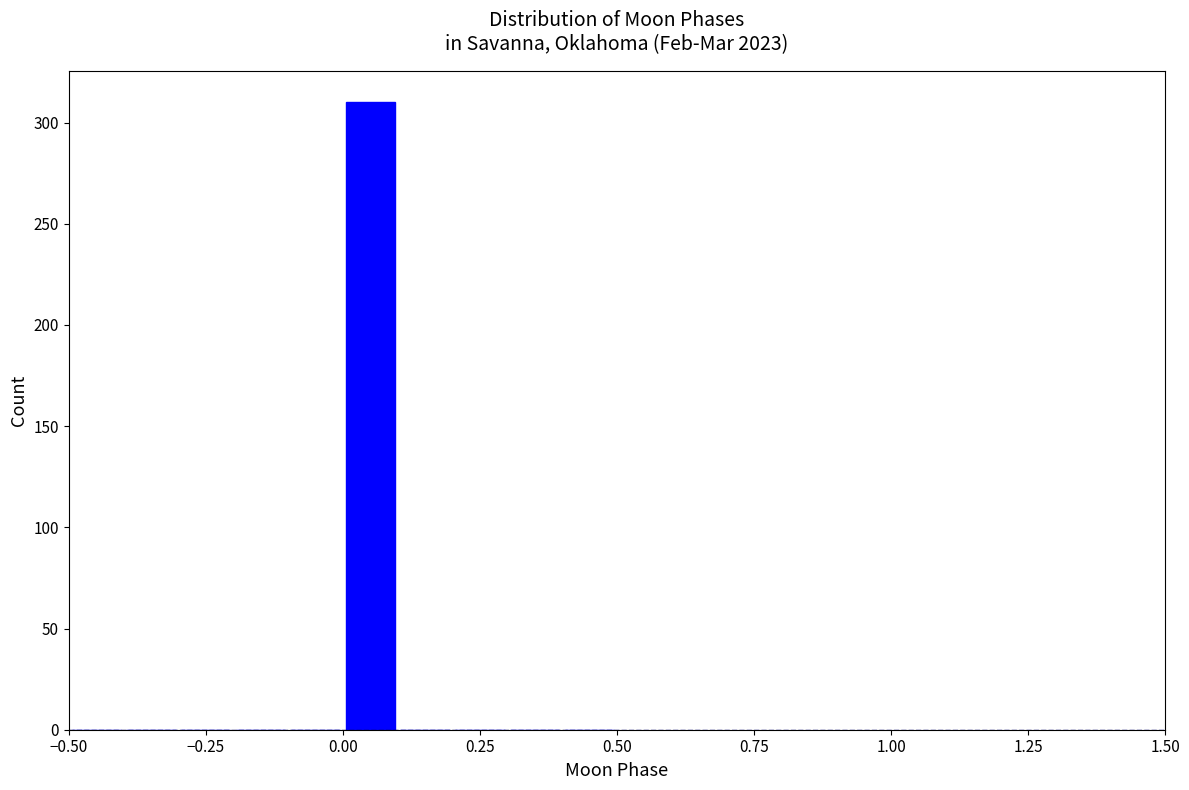

Read against the x-axis, roughly where is the centre of the tallest bar?

0.05